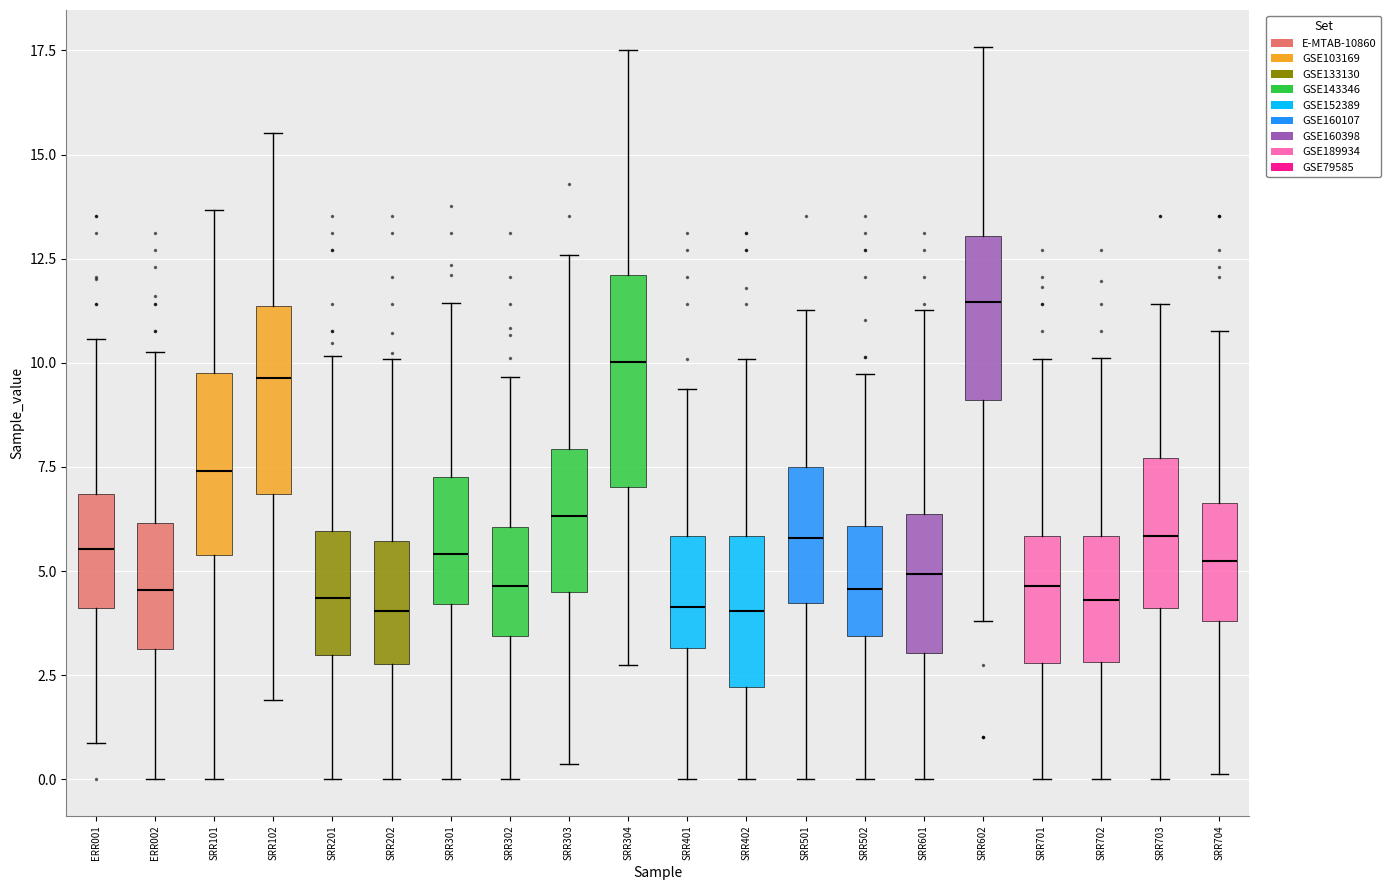

Comparing the boxes themselves (not the whiskers), which one is the tallest?

SRR304